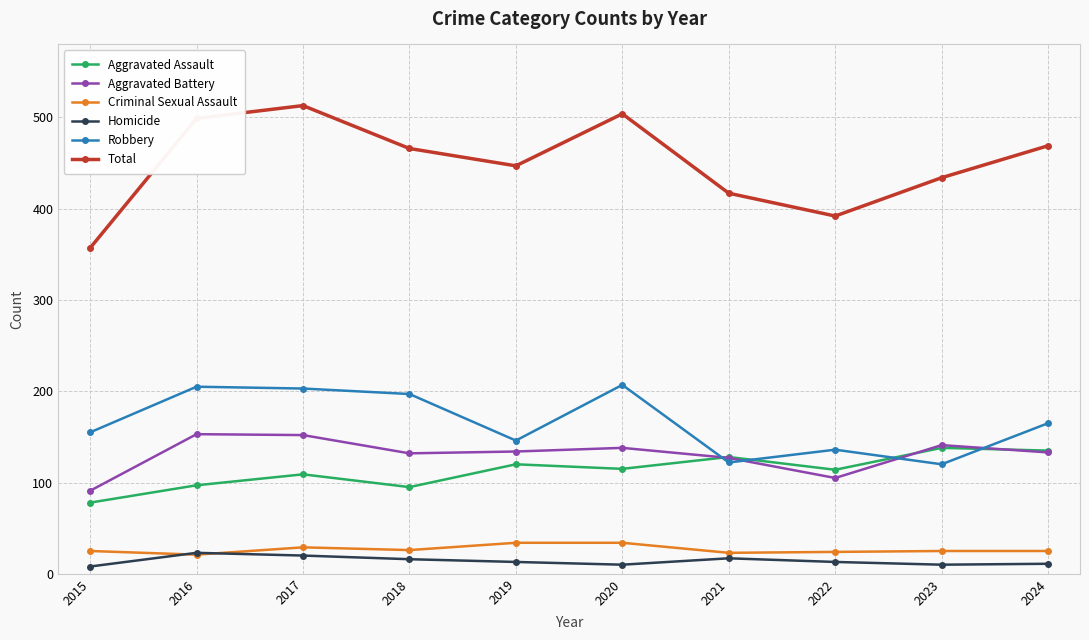

What is the value of the Aggravated Assault point at the 6th from the left?

115